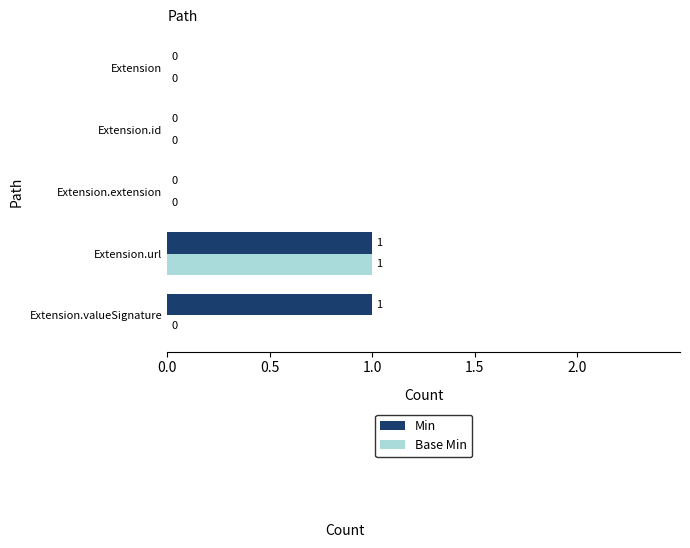

How many distinct data groups are displayed?

2